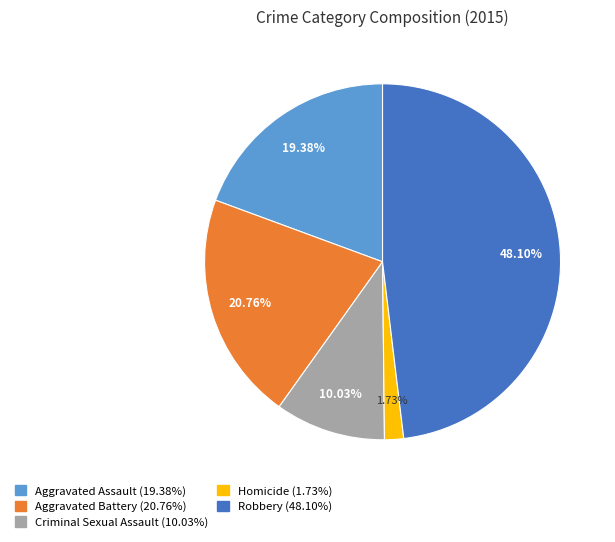

To the nearest percent, what is the difference between the largest and smallest slice percentages?

46%